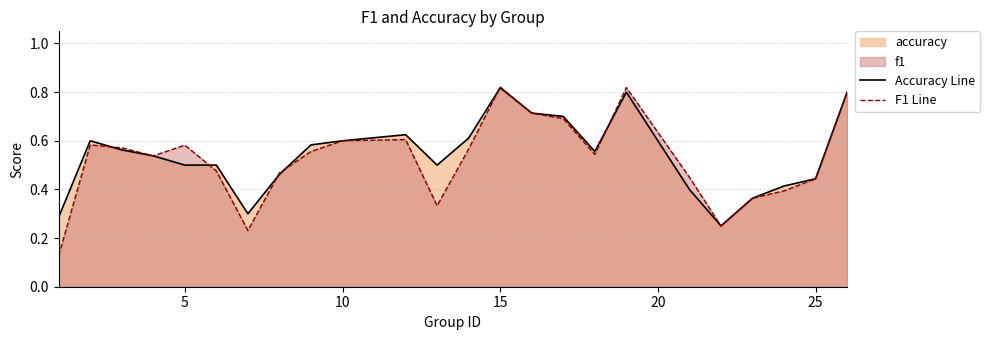

Which series has the widest spread of values?

F1 Line